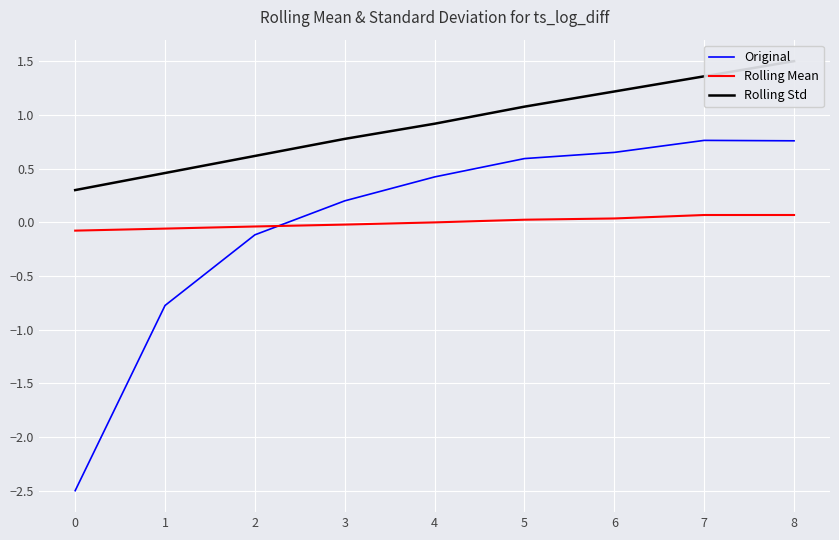

The Rolling Mean series shows 0.0 at 5. True or false?

False